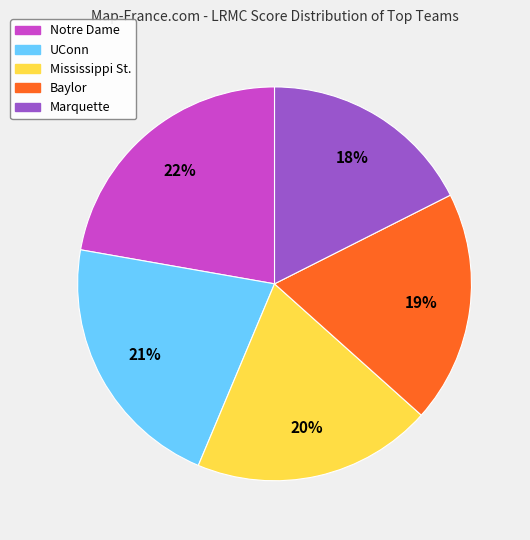

True or false: UConn accounts for 21% of the total.

True